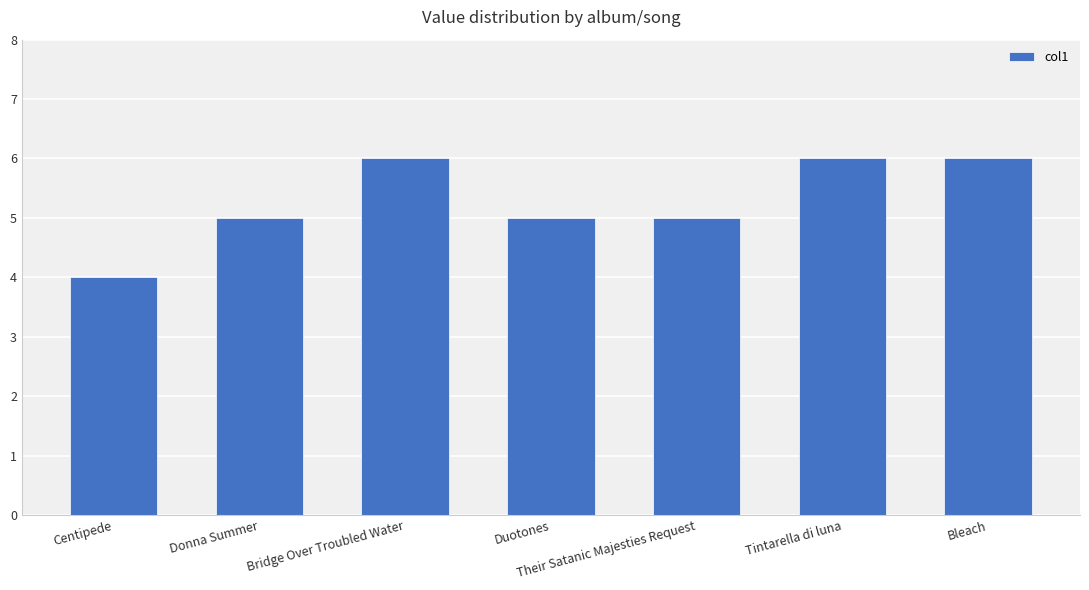

What is the label of the 6th bar from the left?

Tintarella di luna